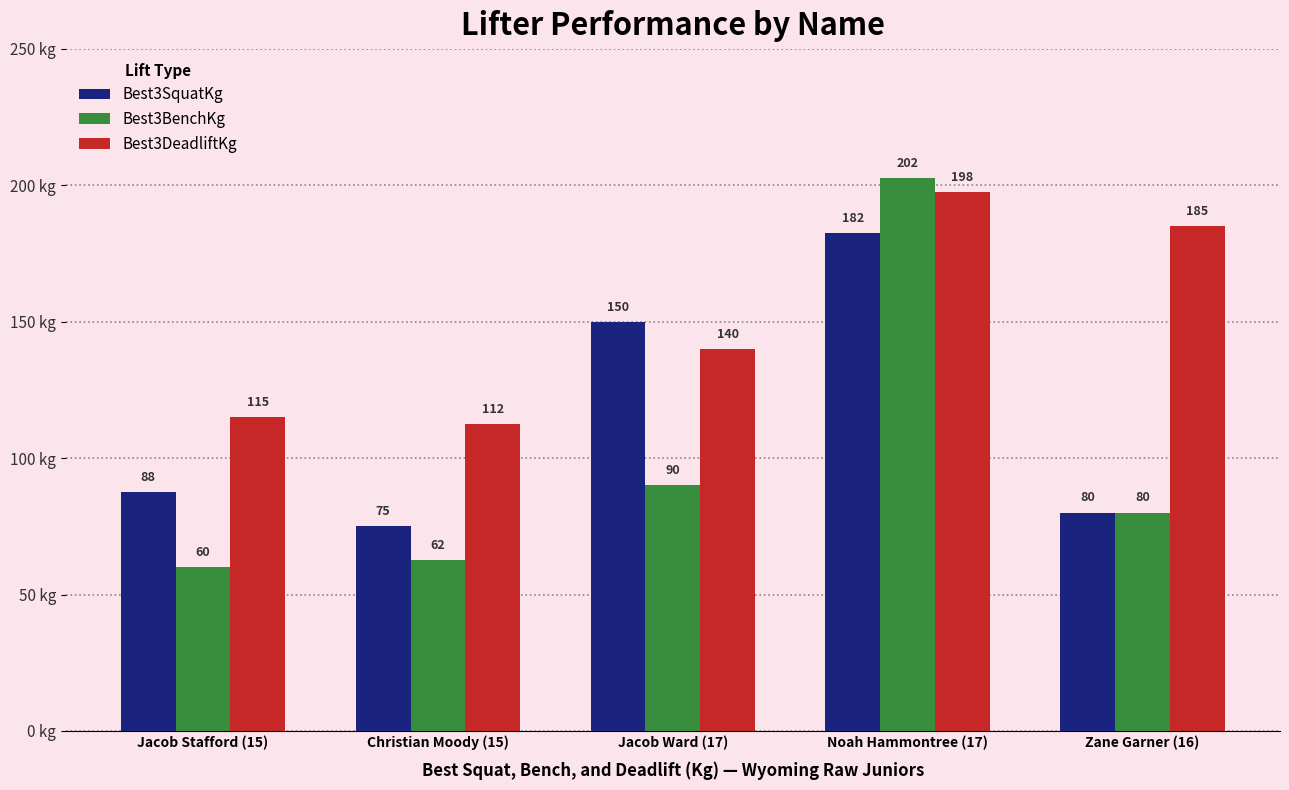

The Best3SquatKg series shows 150.0 at Jacob Ward (17). True or false?

True